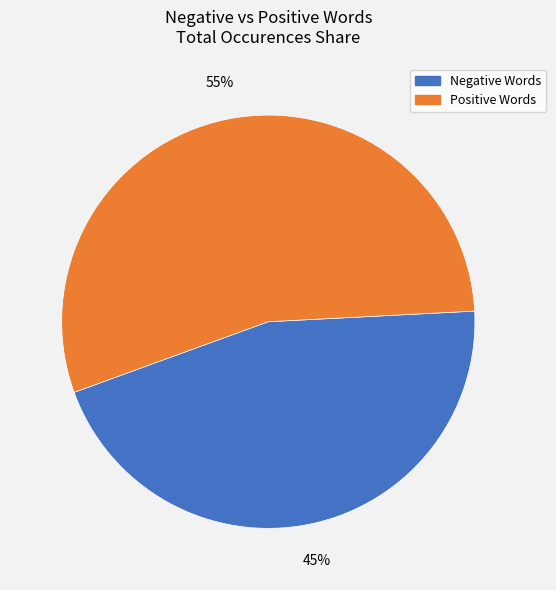

To the nearest percent, what is the average slice percentage?

50%